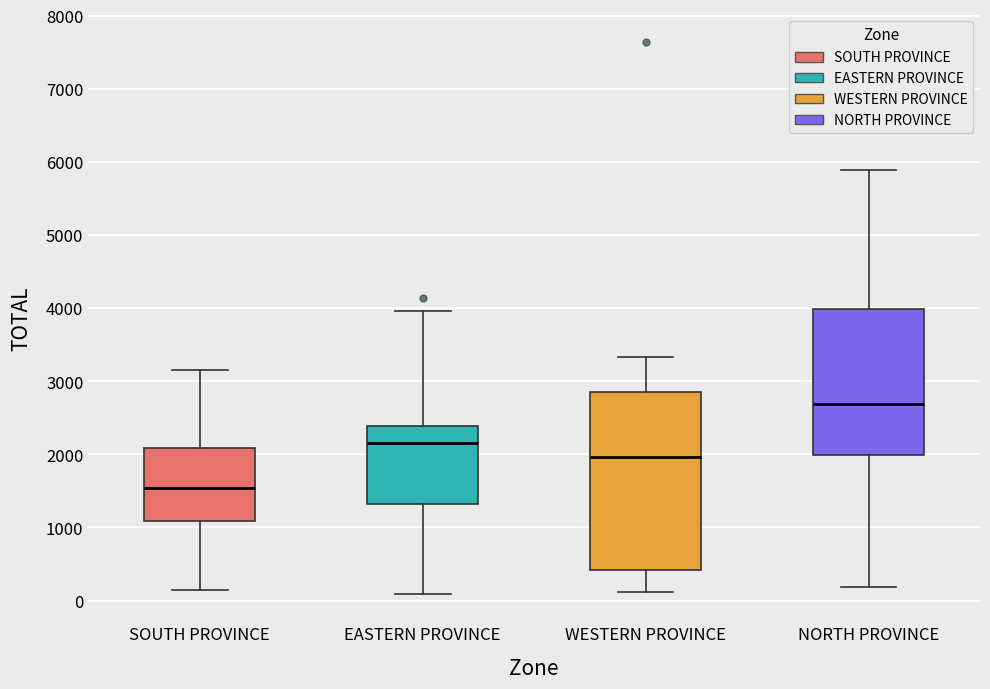

Reading left to right, read every box against the y-axis: the position of its median line, the range the box covers, and the ends of its whiskers. The values are not printed on the chart, so give them approximately, as read against the axis.

SOUTH PROVINCE: median 1500, box 1100 to 2100, whiskers 100 to 3200
EASTERN PROVINCE: median 2200, box 1300 to 2400, whiskers 100 to 4000
WESTERN PROVINCE: median 2000, box 400 to 2900, whiskers 100 to 3300
NORTH PROVINCE: median 2700, box 2000 to 4000, whiskers 200 to 5900